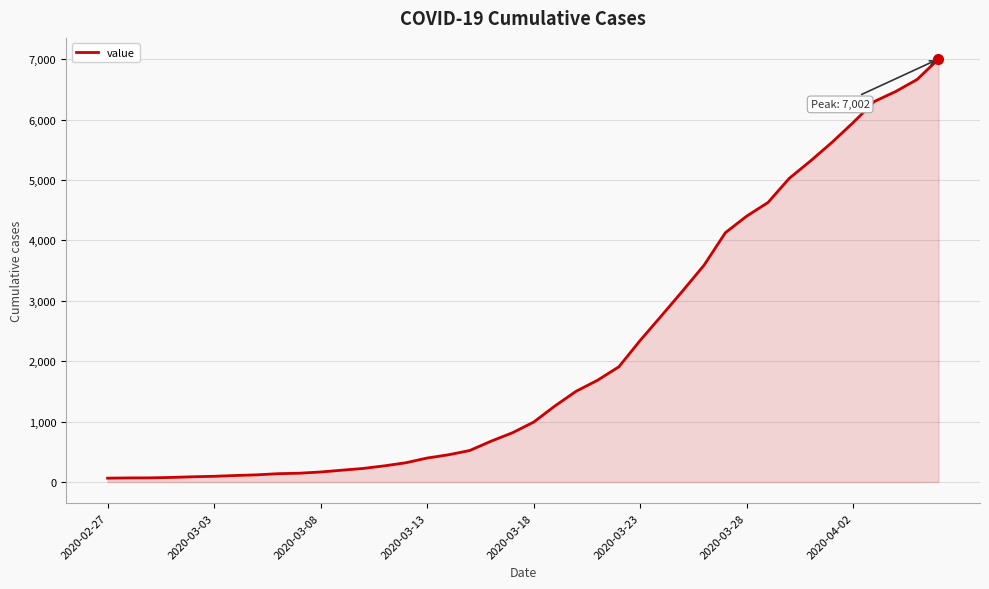

What is the difference between the maximum and minimum values?

6938